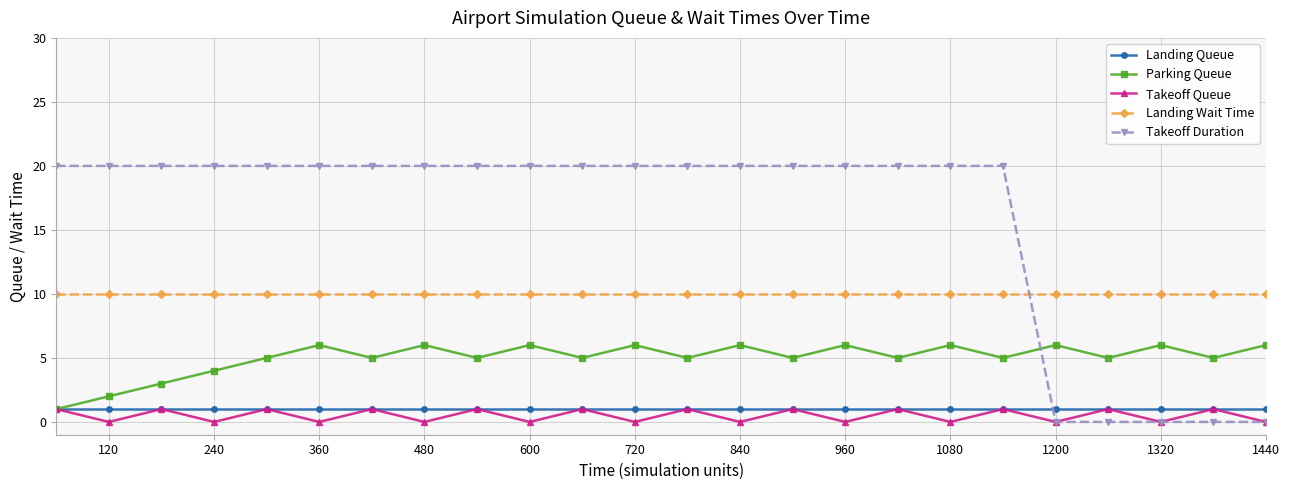

At how many categories does at least one series exceed 15?

19